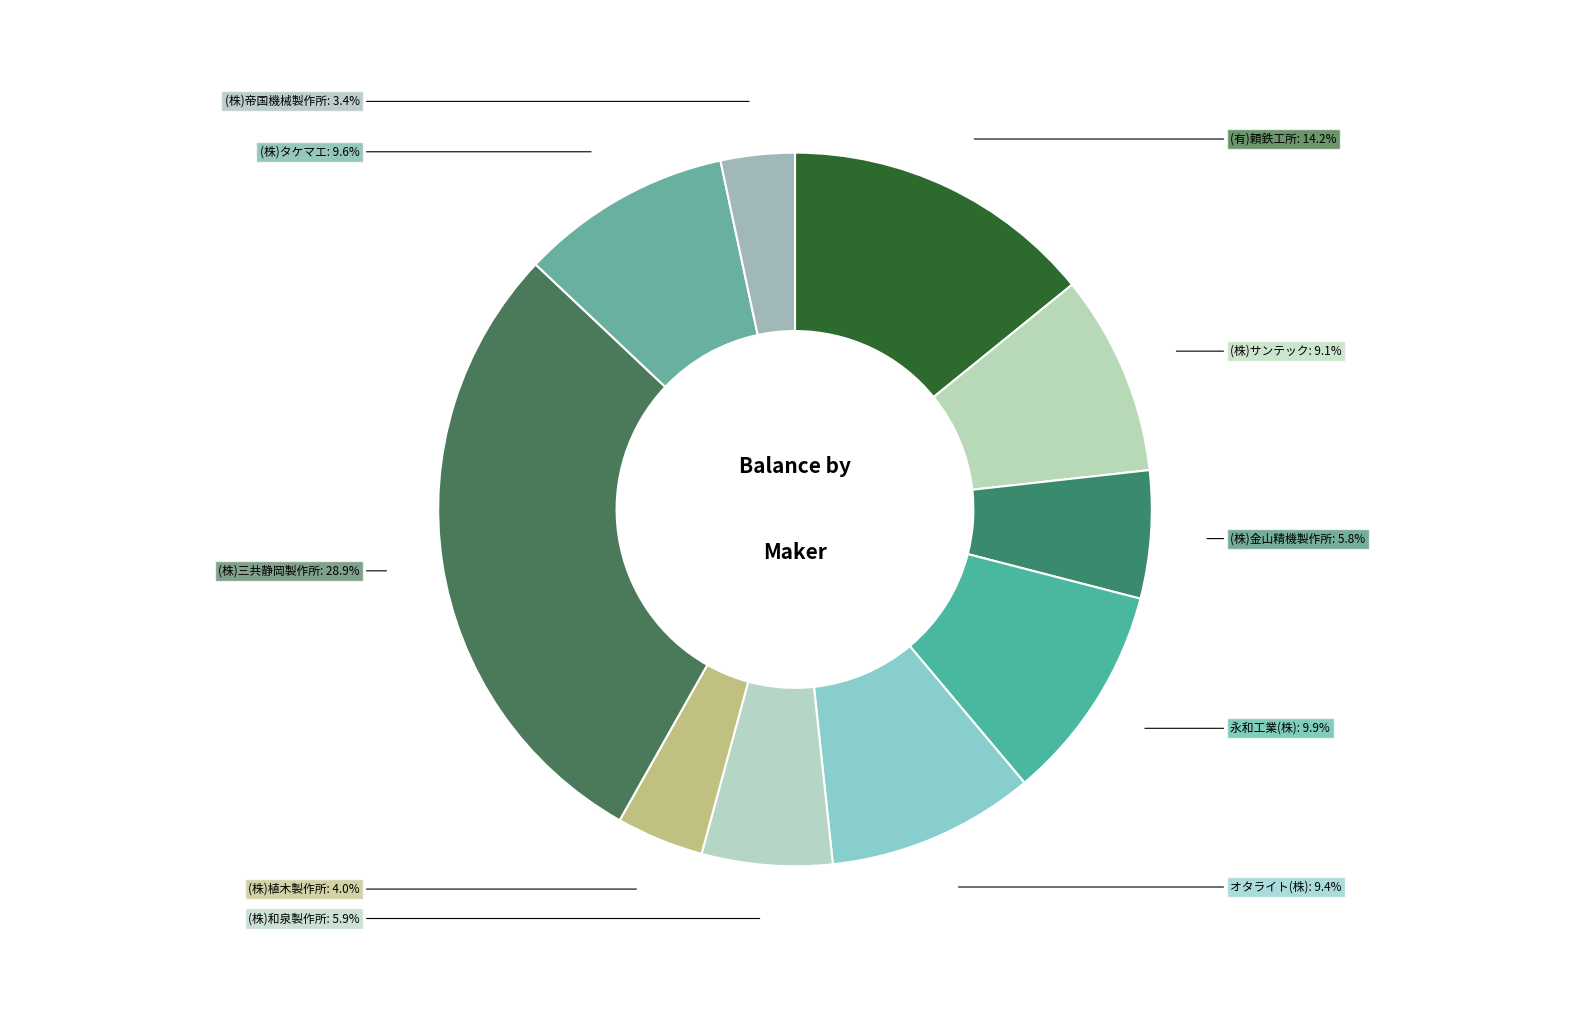

How many segments does this pie chart have?

10